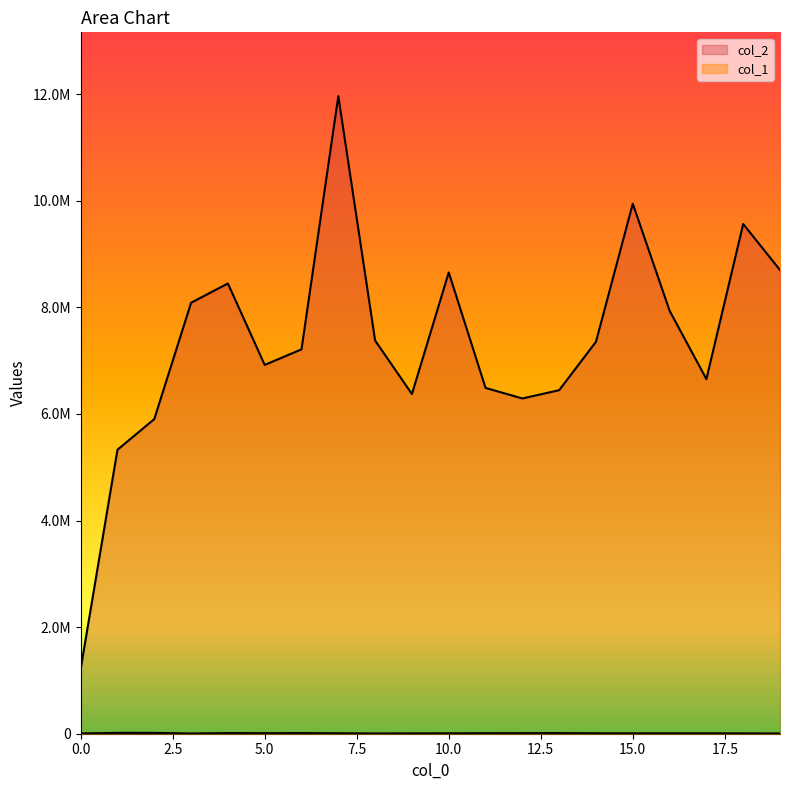

Which label corresponds to the largest value in the chart?

7